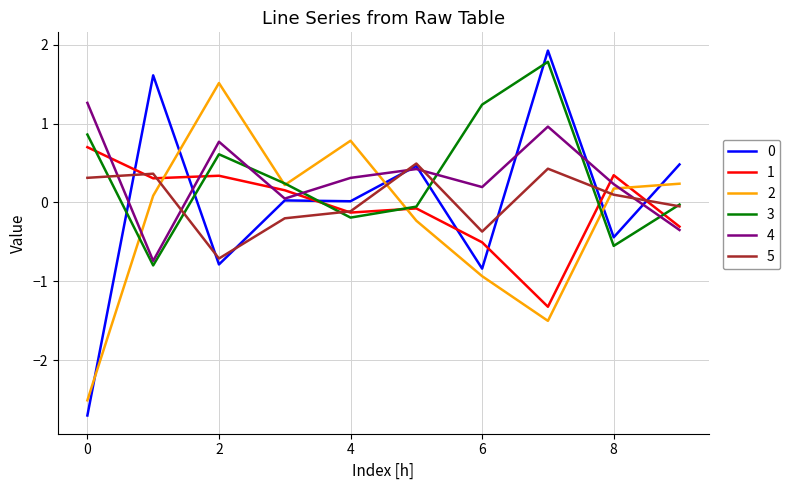

After their last crossing, which series has the higher values: 4 or 2?

2